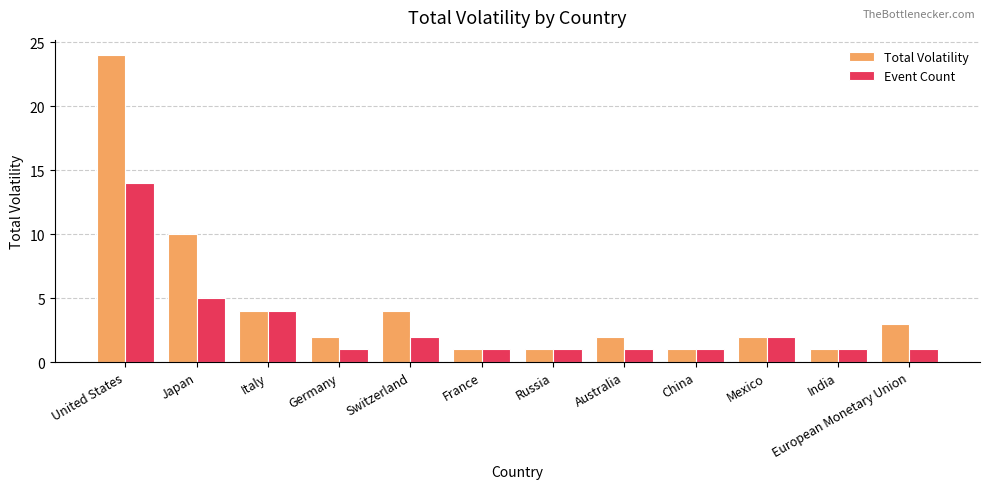

What is the sum of the Event Count values at United States and India?

15